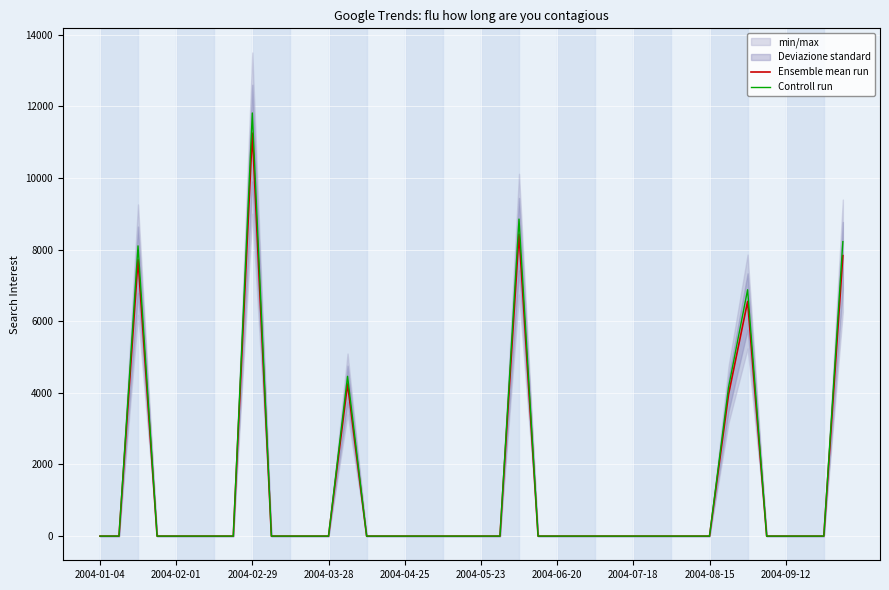

Which category has the highest value in the Controll run series?

2004-02-29